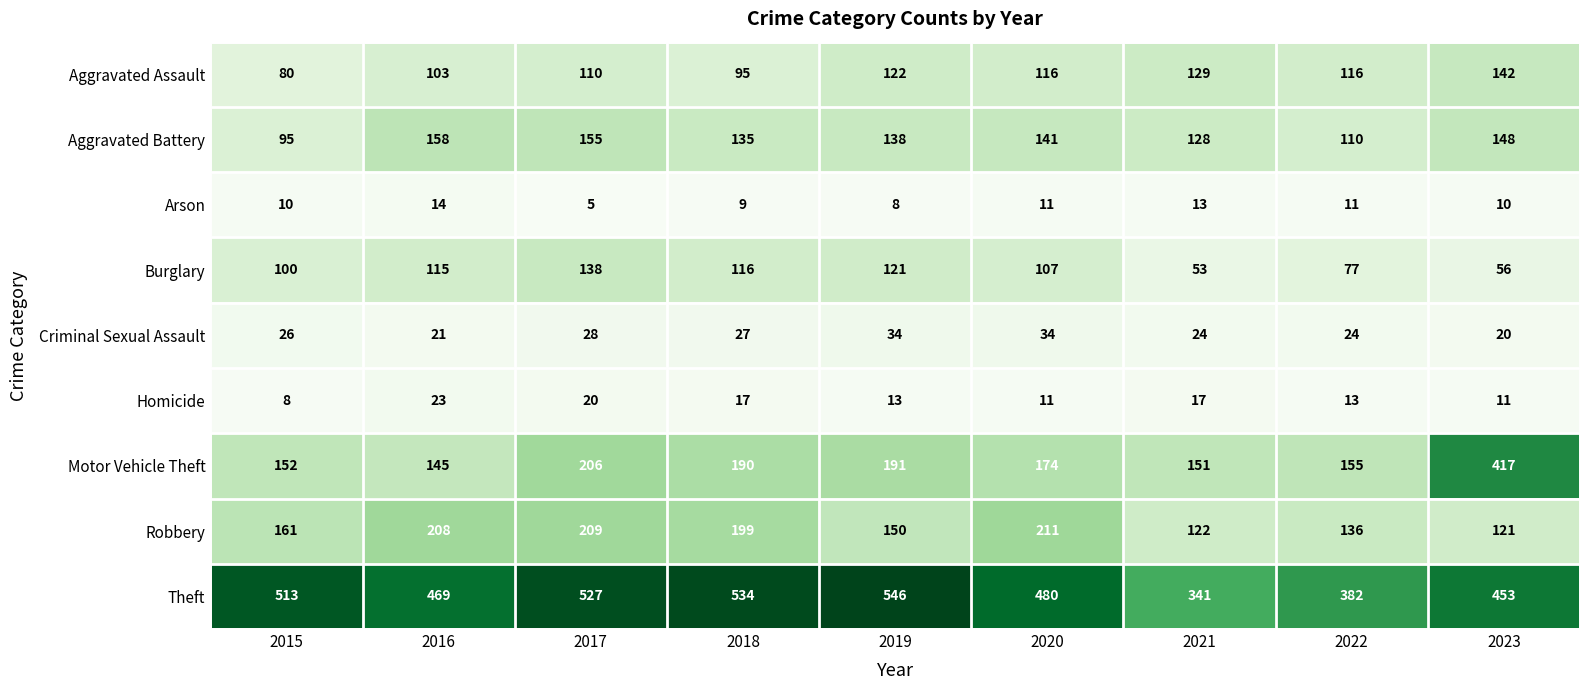

Count the number of categories in the chart.

9